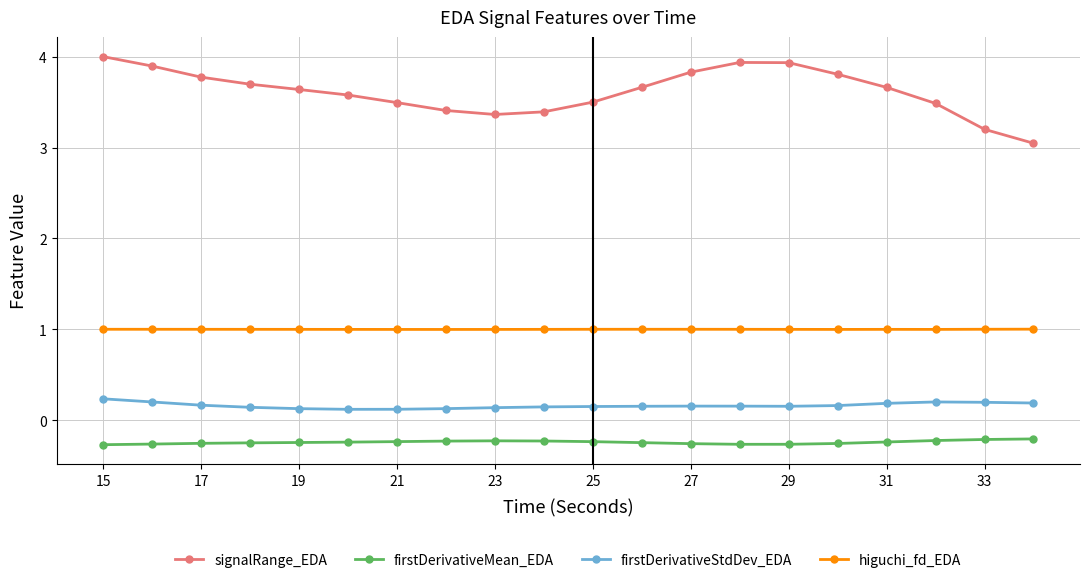

True or false: higuchi_fd_EDA and firstDerivativeMean_EDA intersect in this chart.

False